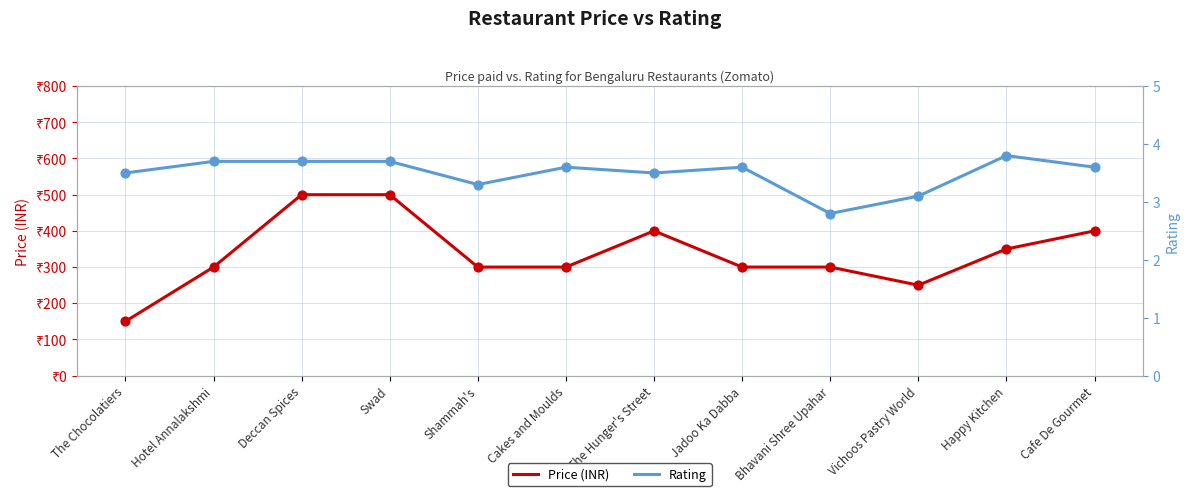

Is the value of Rating at Vichoos Pastry World greater than the value of Price (INR) at Cakes and Moulds?

No